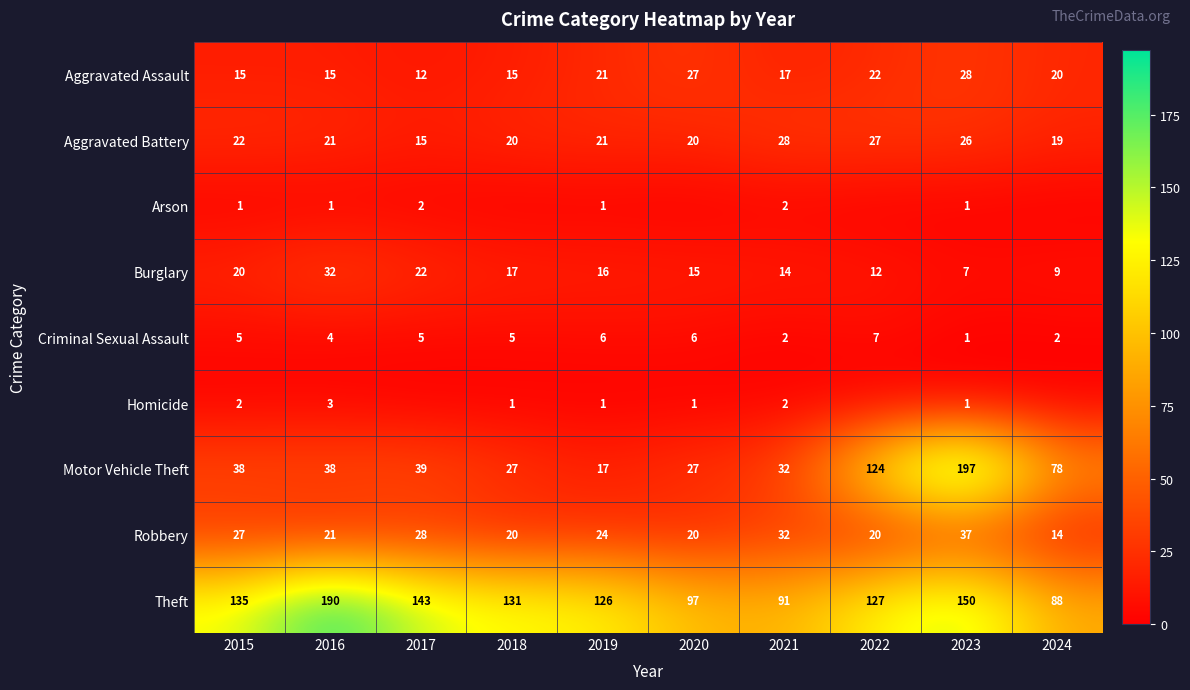

Is the value of Criminal Sexual Assault at 2019 greater than the value of Aggravated Battery at 2020?

No